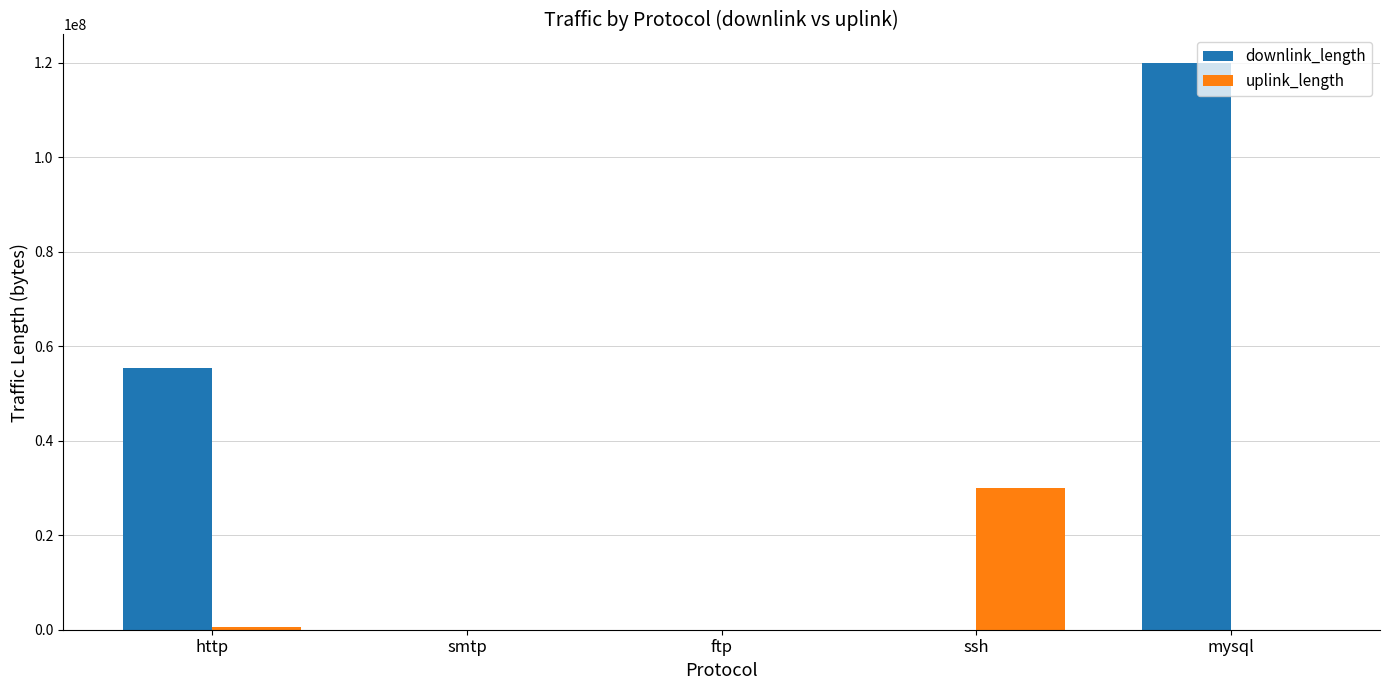

Are the bars grouped side by side (vs. stacked)?

Yes